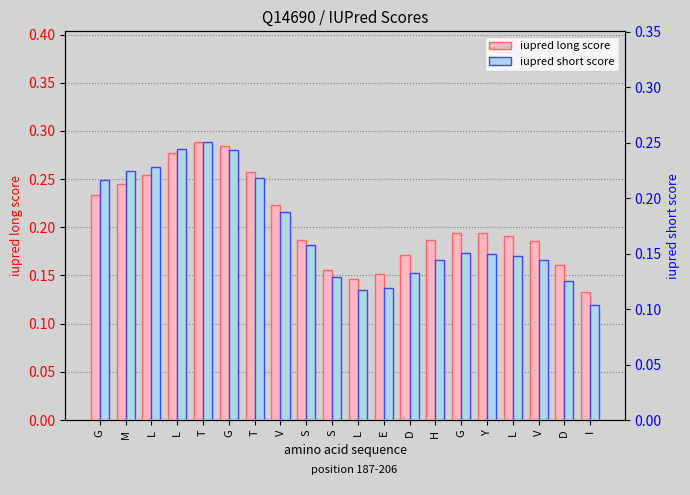

Reading left to right, transcribe all the data shown in this chart.

iupred long score: 0.2	0.2	0.3	0.3	0.3	0.3	0.3	0.2	0.2	0.2	0.1	0.2	0.2	0.2	0.2	0.2	0.2	0.2	0.2	0.1
iupred short score: 0.2	0.2	0.2	0.2	0.3	0.2	0.2	0.2	0.2	0.1	0.1	0.1	0.1	0.1	0.2	0.1	0.1	0.1	0.1	0.1